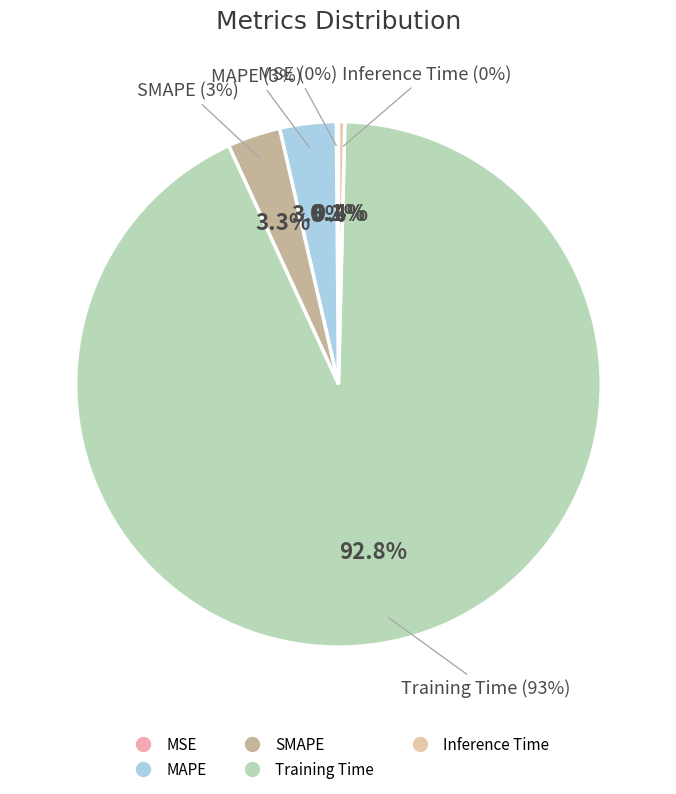

Which slice is the largest?

Training Time